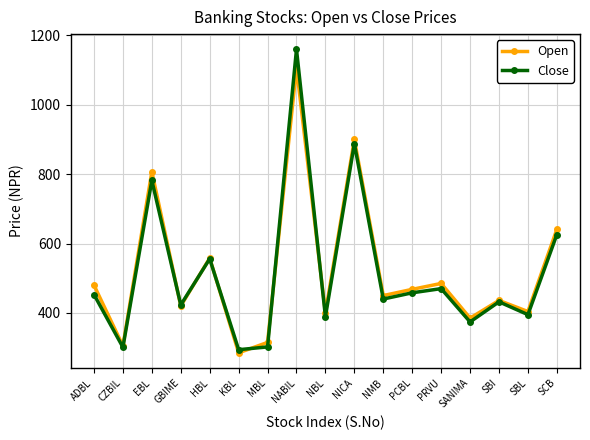

At which label does Close first exceed 440?

ADBL